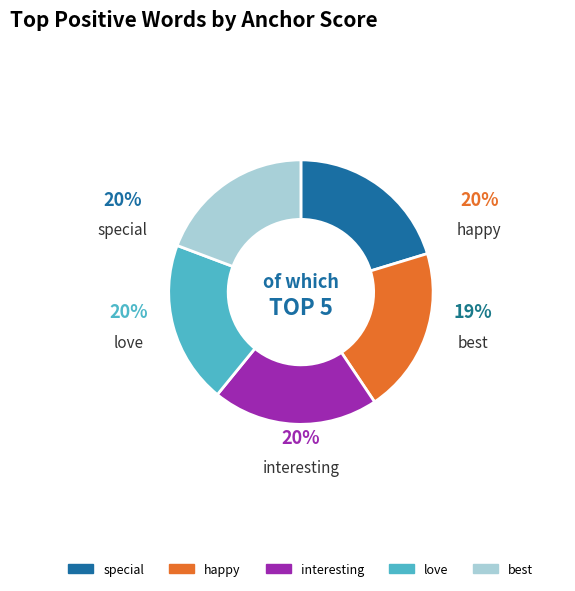

The happy slice represents 20% of the pie. True or false?

True